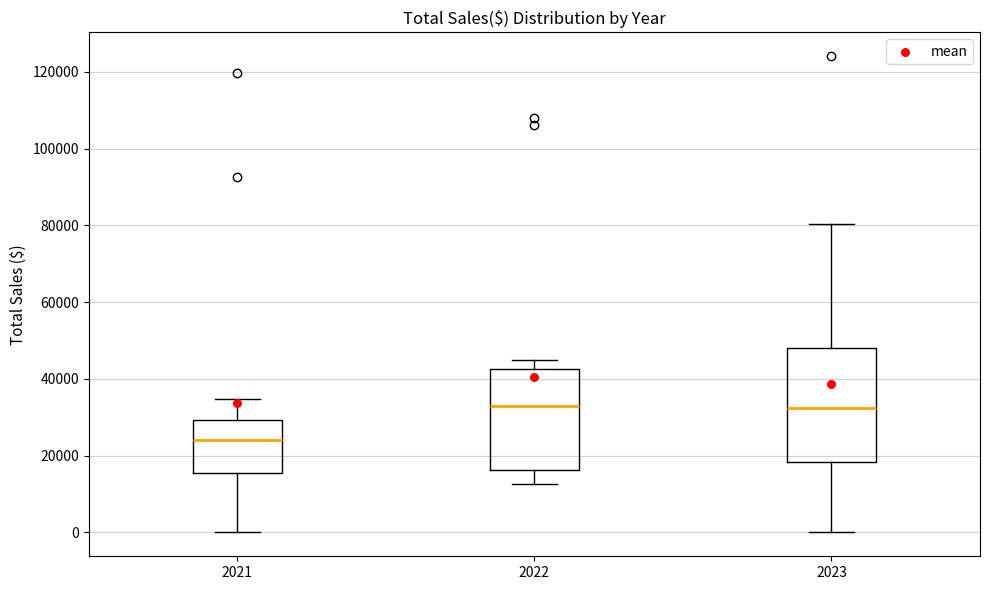

Where is the lower edge of the box at x = 2021 on the y-axis? The values are not printed on the chart, so give them approximately, as read against the axis.

16000